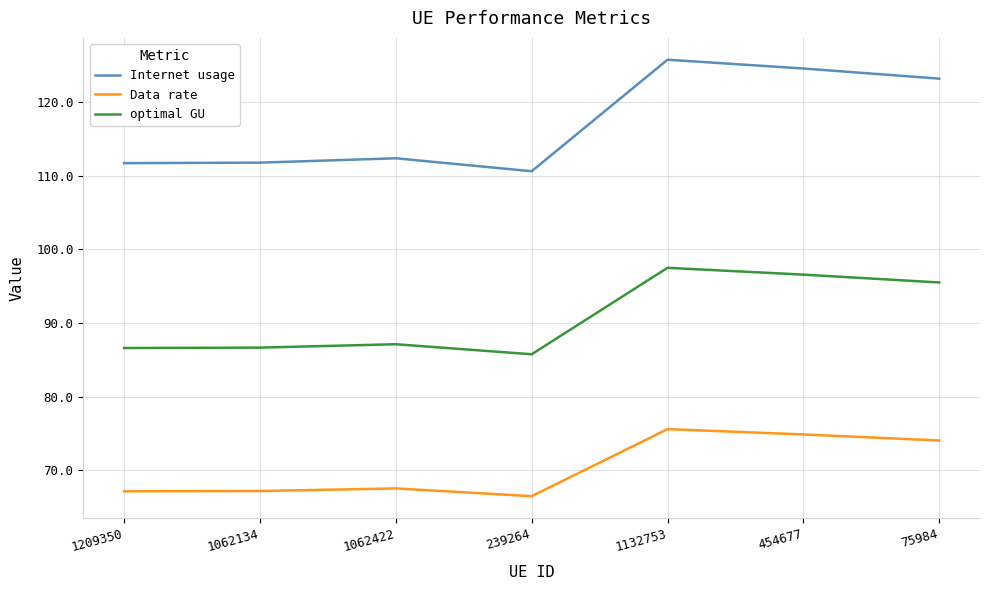

What position from the right is 1062422?

5